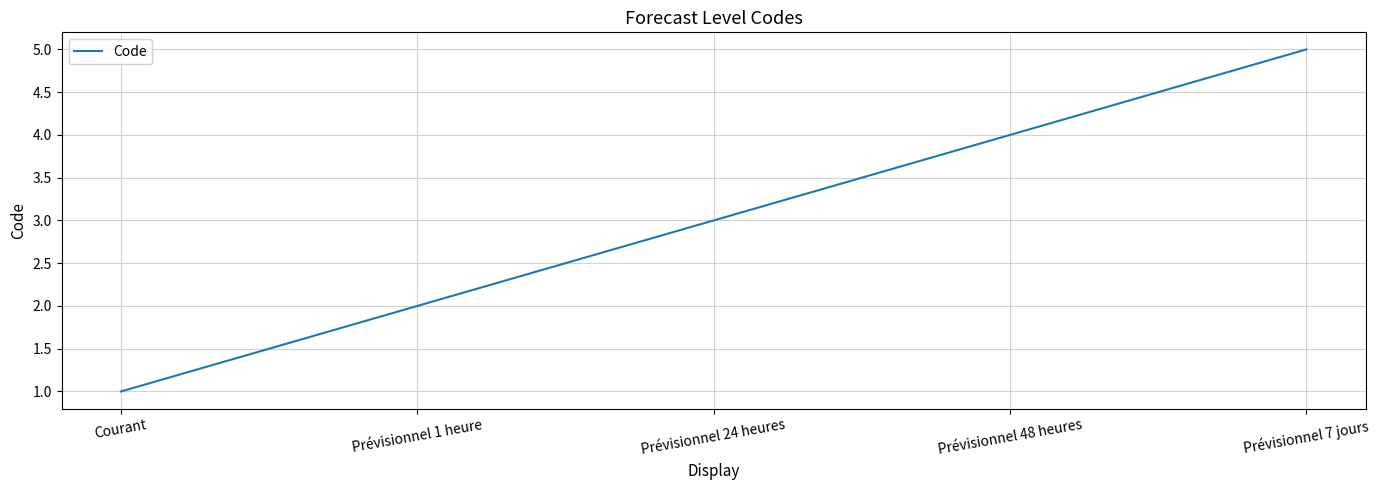

Reading left to right, extract all data points from this chart.

Courant=1	Prévisionnel 1 heure=2	Prévisionnel 24 heures=3	Prévisionnel 48 heures=4	Prévisionnel 7 jours=5